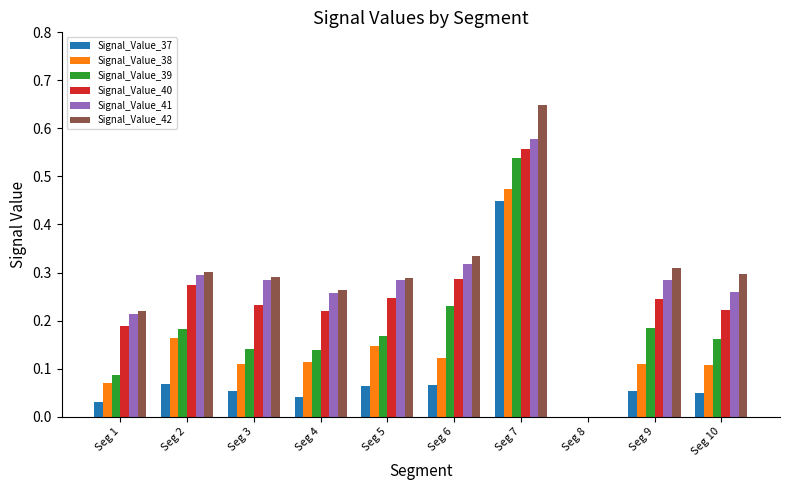

At which category is the sum across all series the highest?

Seg 7